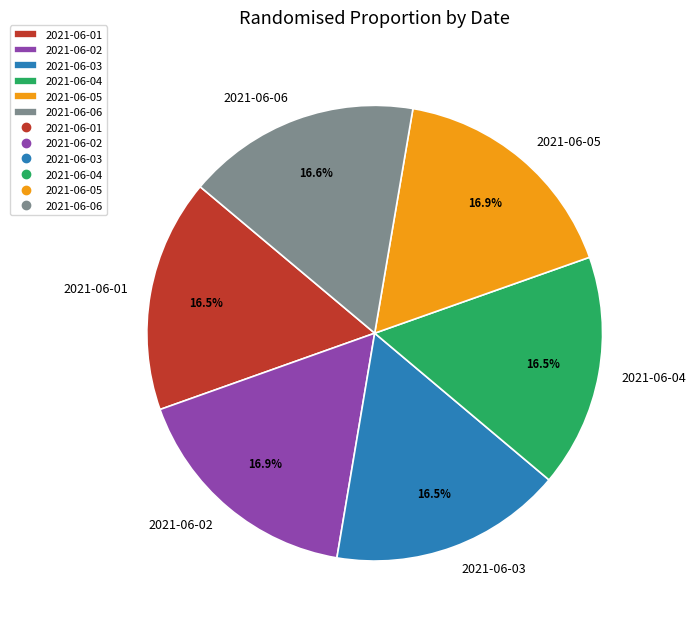

Is the sum of 2021-06-04 and 2021-06-06 greater than half?

No